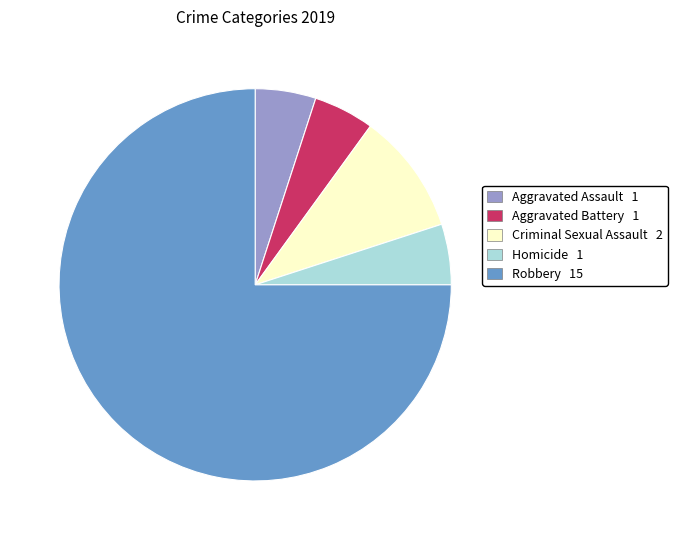

Do Homicide 1 and Aggravated Battery 1 together represent more than half of the pie?

No